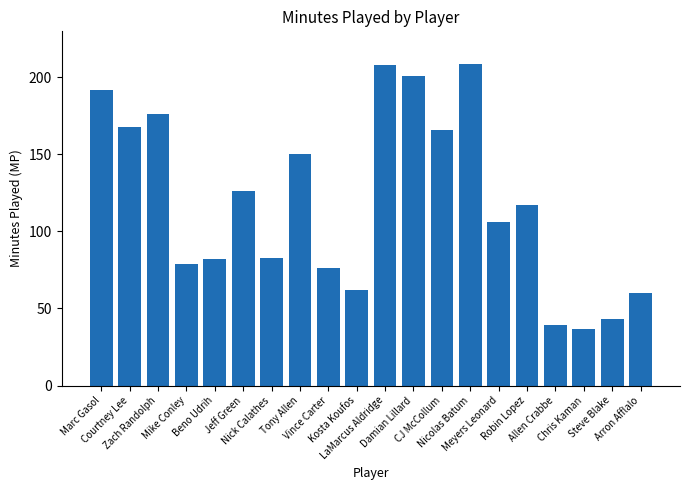

What is the maximum value shown in the chart?

209